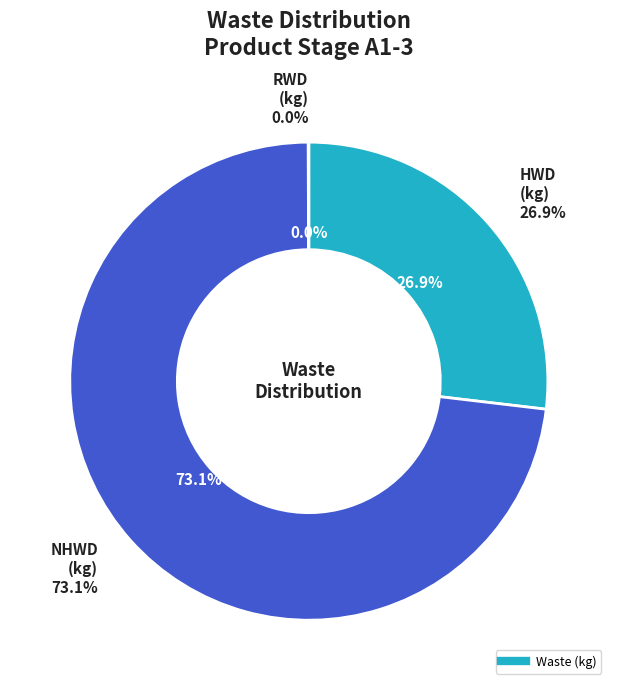

True or false: HWD (kg) accounts for 33% of the total.

False